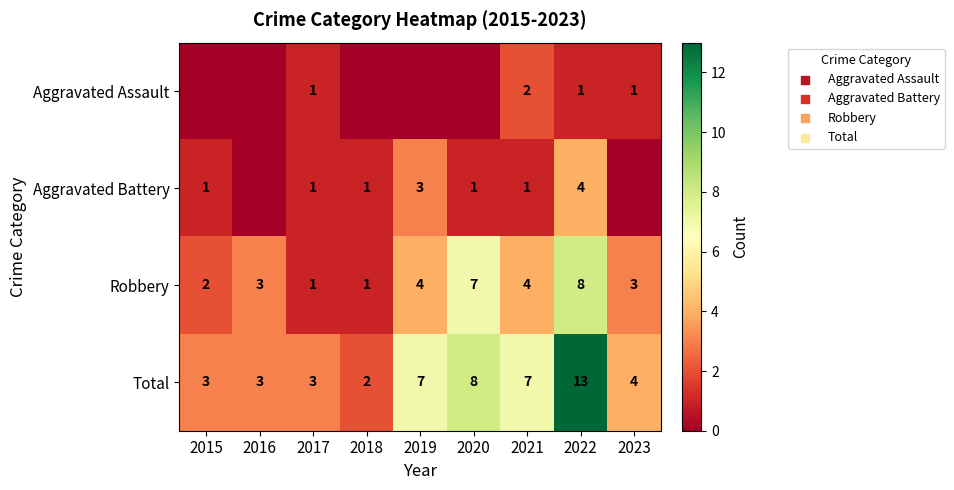

Is the value of Total at 2022 greater than the value of Aggravated Battery at 2020?

Yes